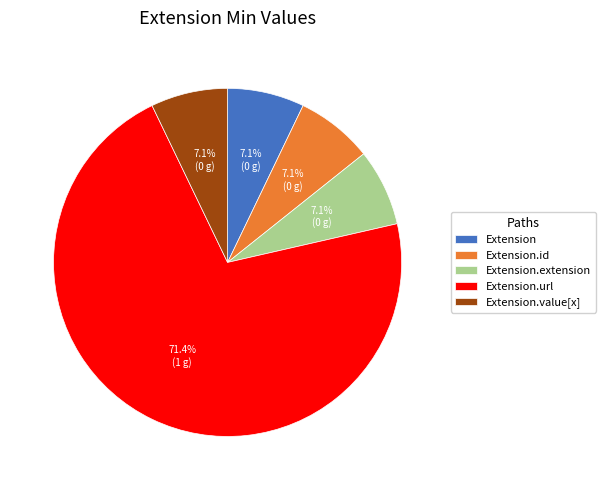

How much of the chart is everything except Extension.extension?

92.9%